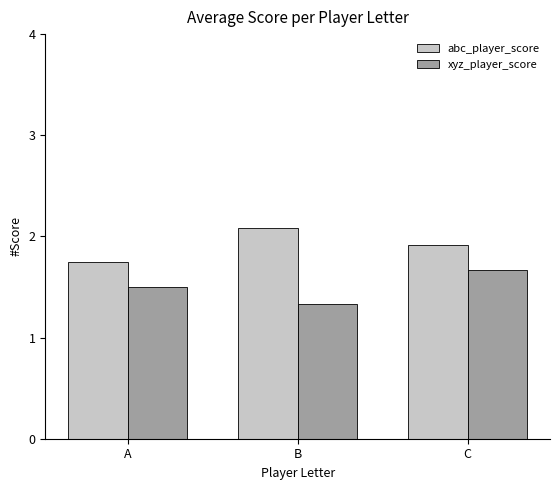

What is the difference between the maximum and minimum values in the abc_player_score series?

0.3